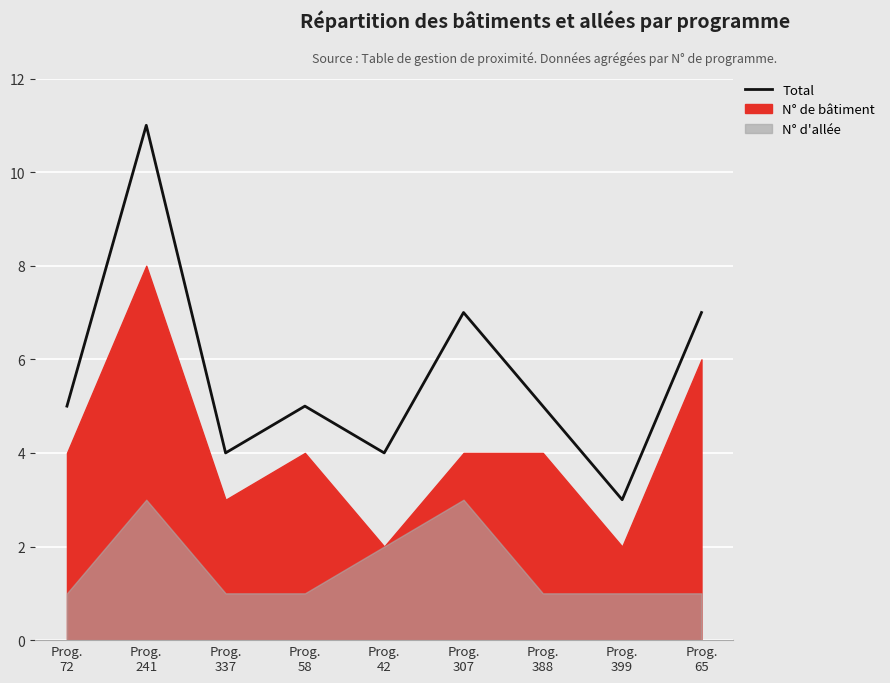

Count the number of categories in the chart.

9